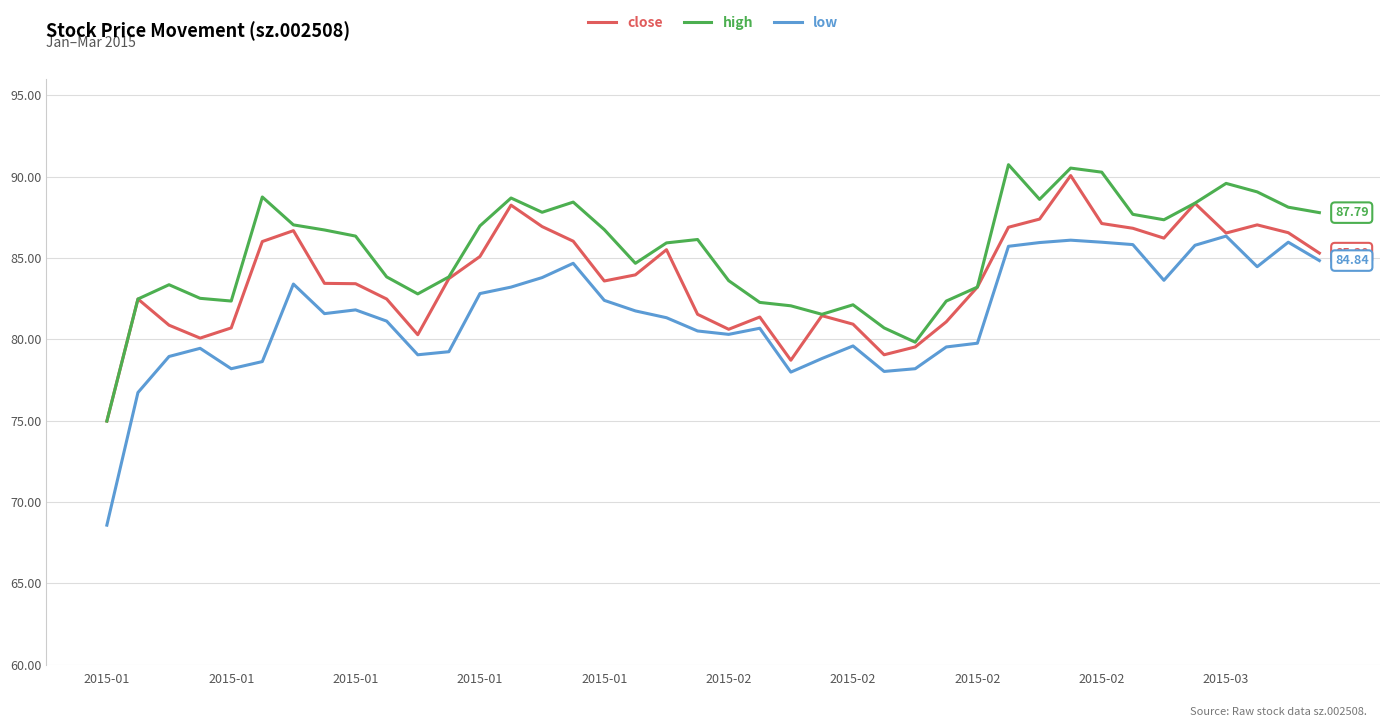

True or false: low and high cross at least once.

False